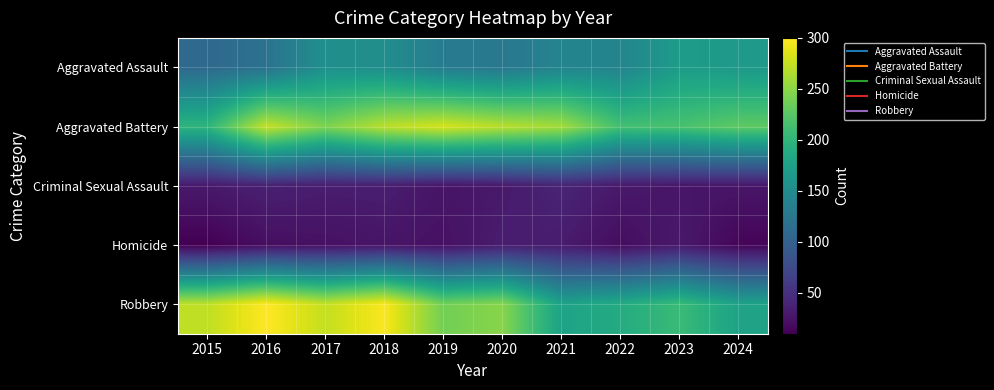

What is the spread (max minus min) of values at 2015?

262